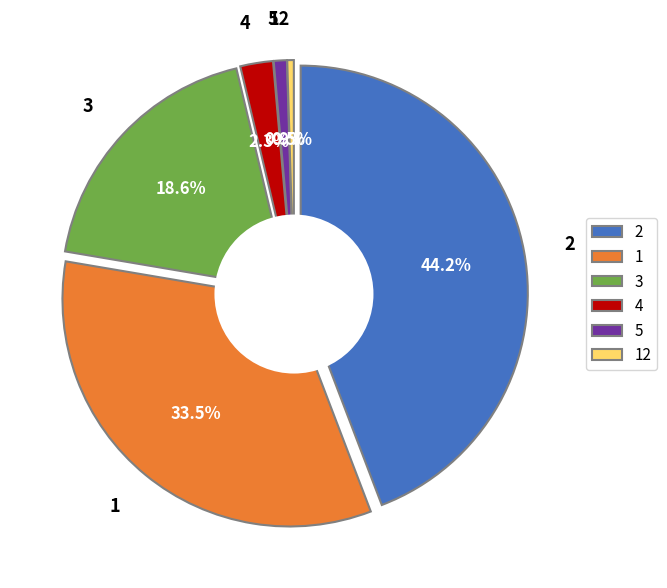

Combined, do 2 and 4 account for over 50%?

No